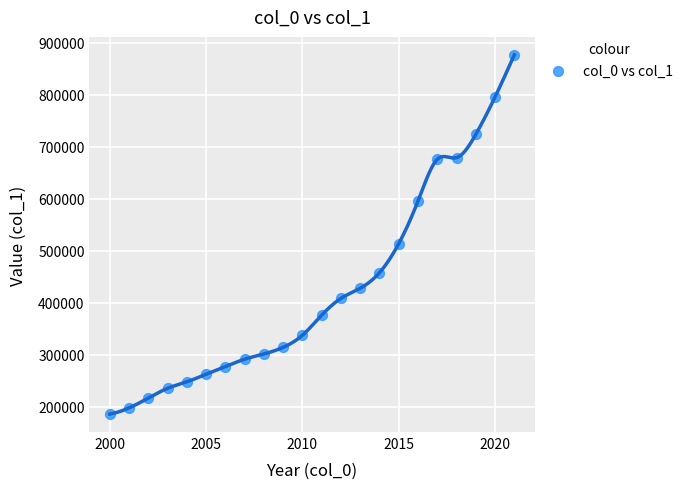

What Y value in the scatter plot is closest to 531318?

513616